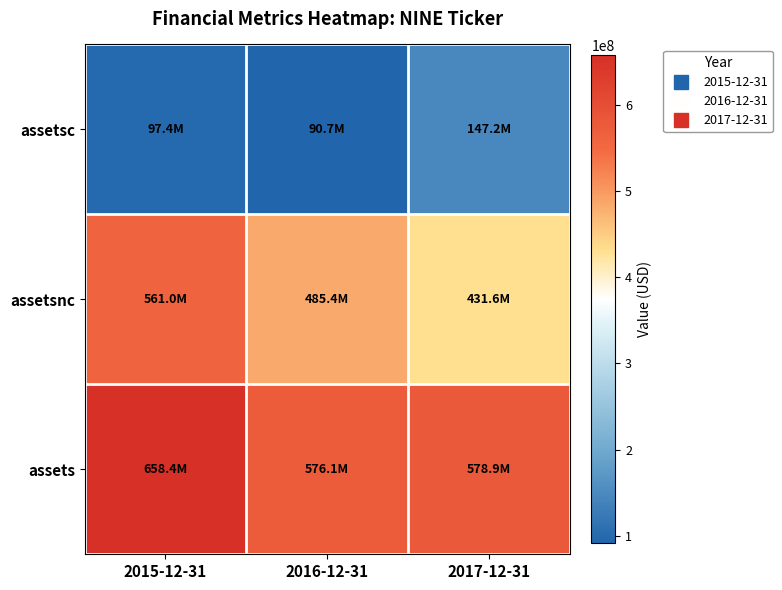

At how many categories does at least one series exceed 171922869?

3